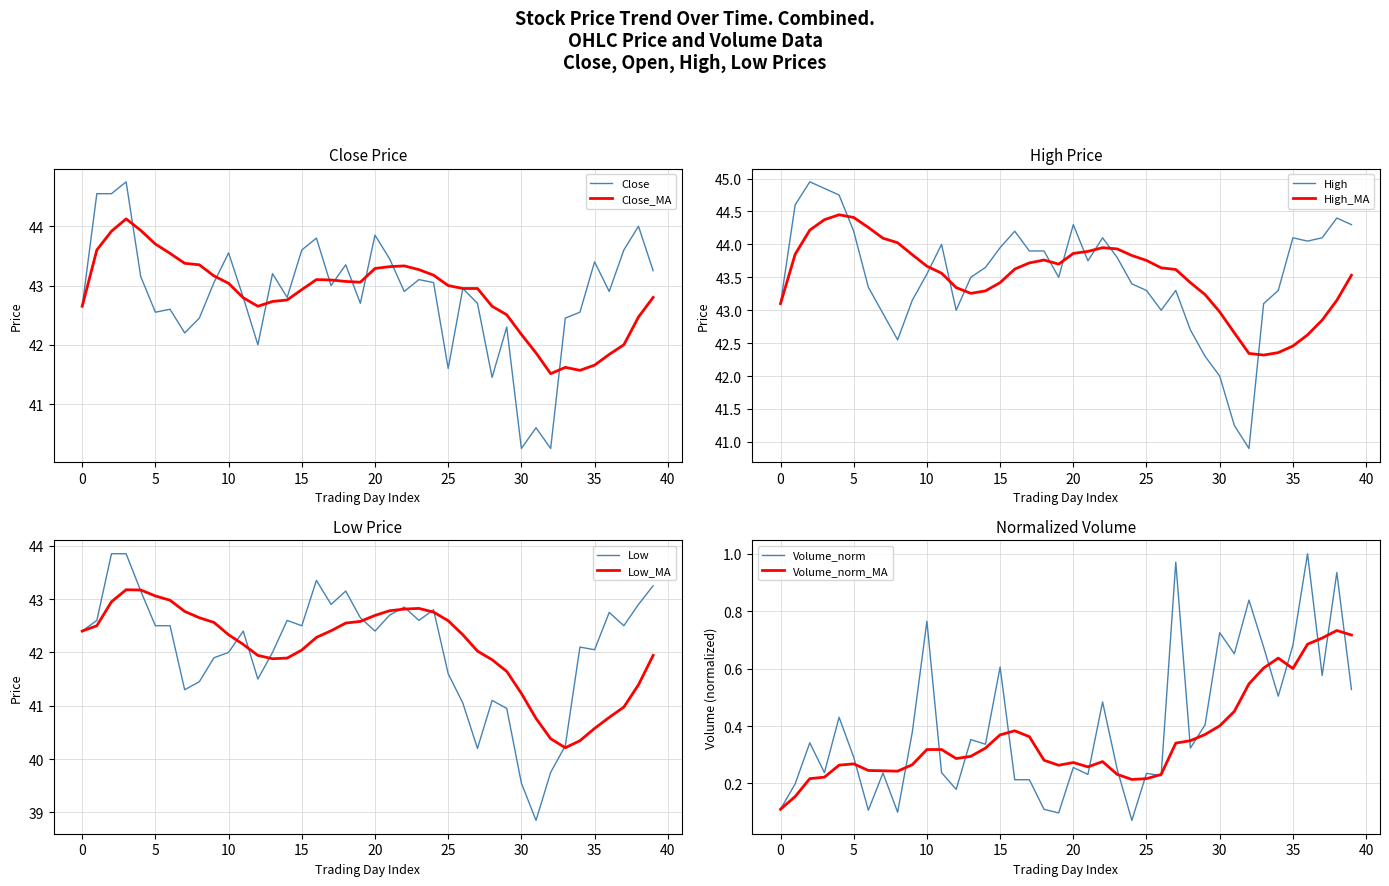

In High, how many points are lower than both neighbors (excluding endpoints)?

7